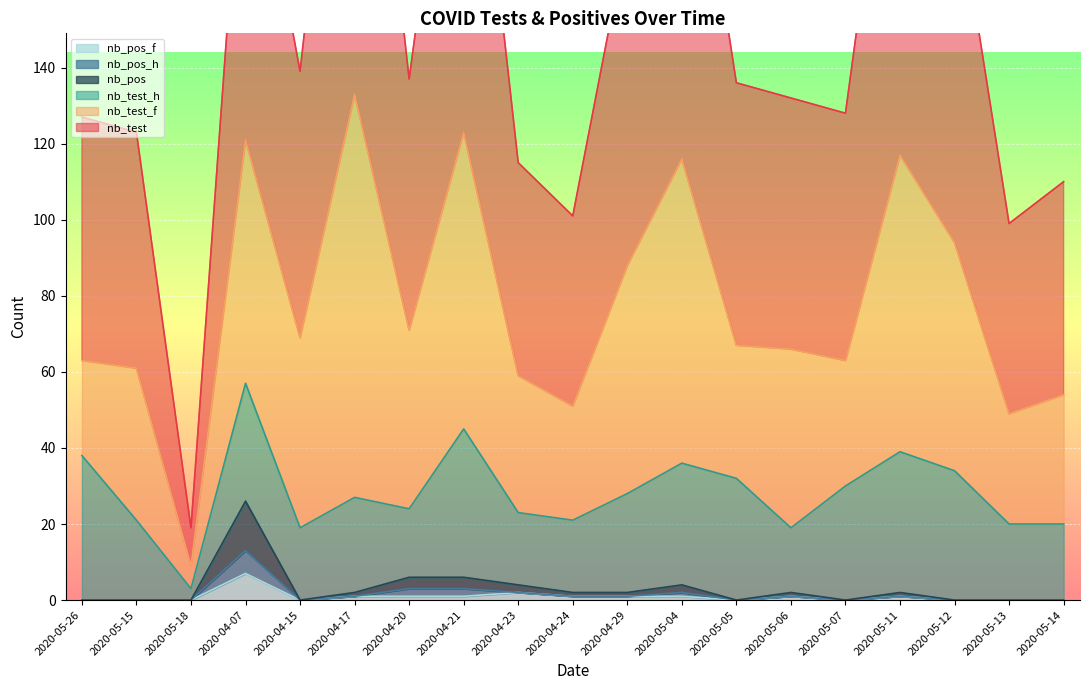

What is the difference between the highest and lowest values at 2020-04-23?

113